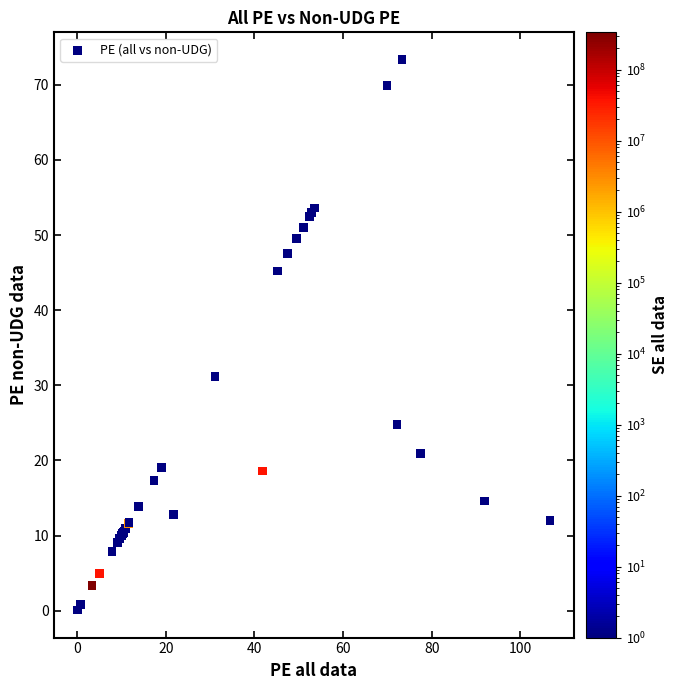

What Y value in the scatter plot is closest to 36?

31.1